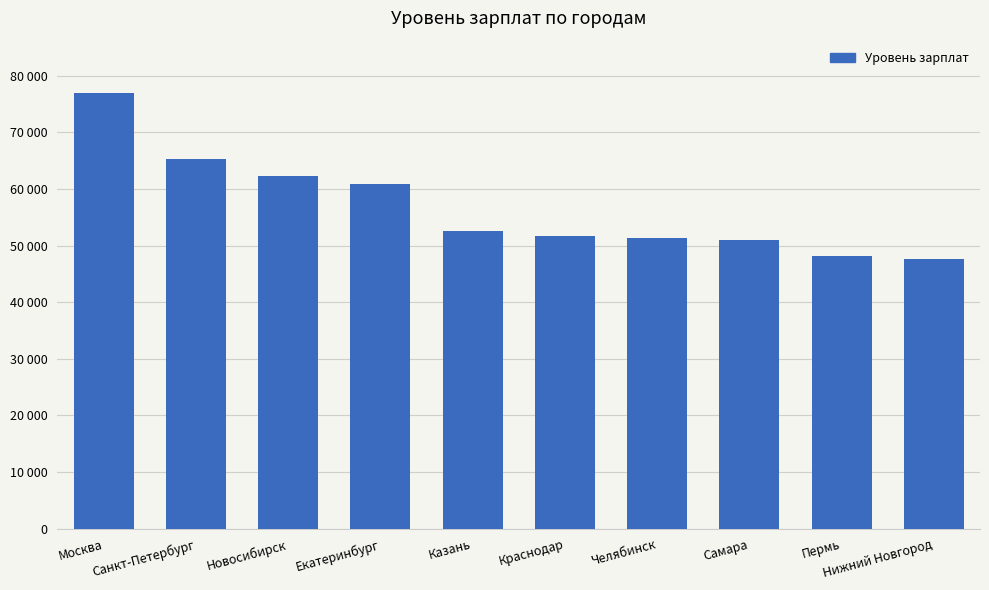

How many data points does each series have?

10